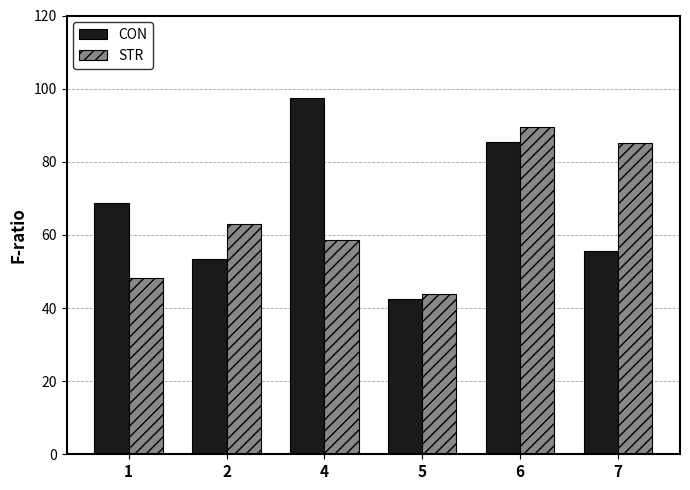

At which category is the sum across all series the highest?

6